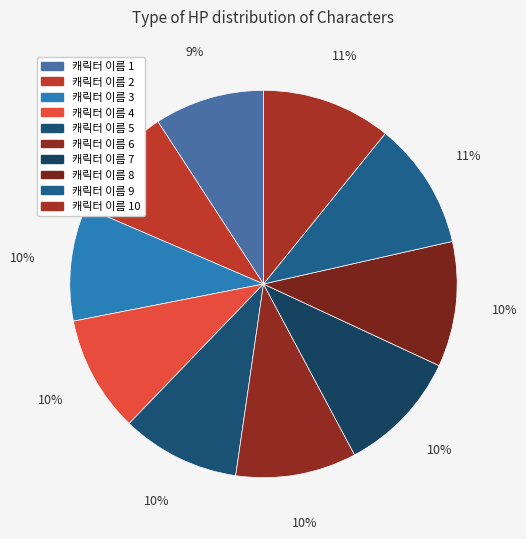

Rank the categories by value from lowest to highest.

캐릭터 이름 1, 캐릭터 이름 2, 캐릭터 이름 3, 캐릭터 이름 4, 캐릭터 이름 5, 캐릭터 이름 6, 캐릭터 이름 7, 캐릭터 이름 8, 캐릭터 이름 9, 캐릭터 이름 10